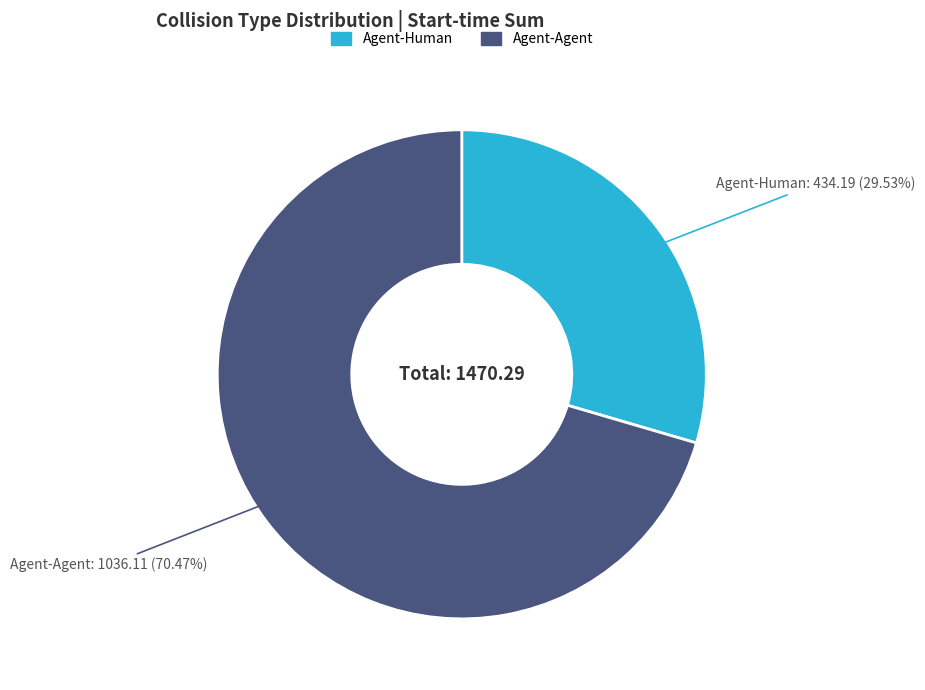

Combined, what portion of the pie is Agent-Human and Agent-Agent?

100.0%